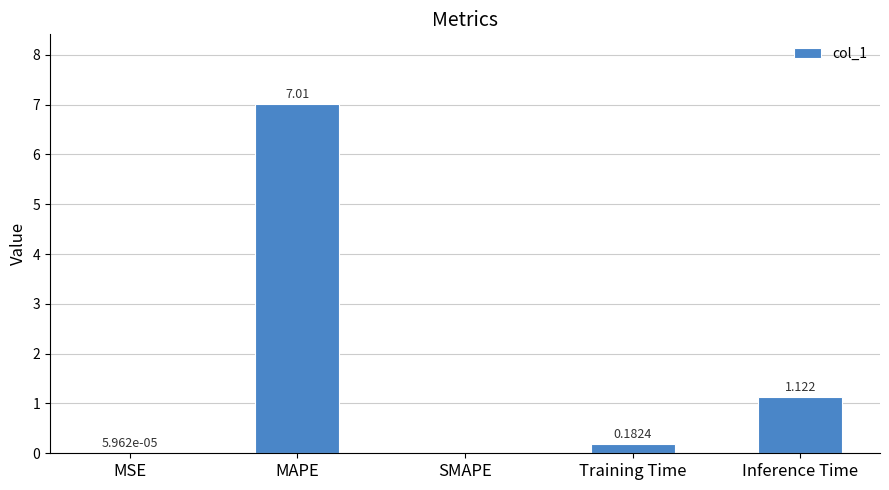

Between MAPE and MSE, which is larger?

MAPE